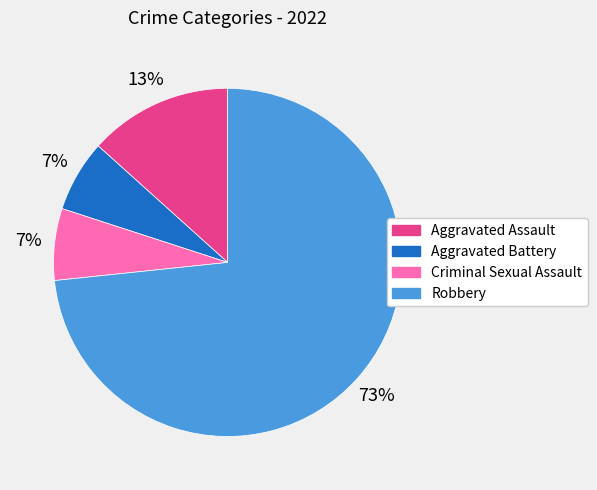

To the nearest percent, what is the combined percentage of Criminal Sexual Assault and Aggravated Assault?

20%